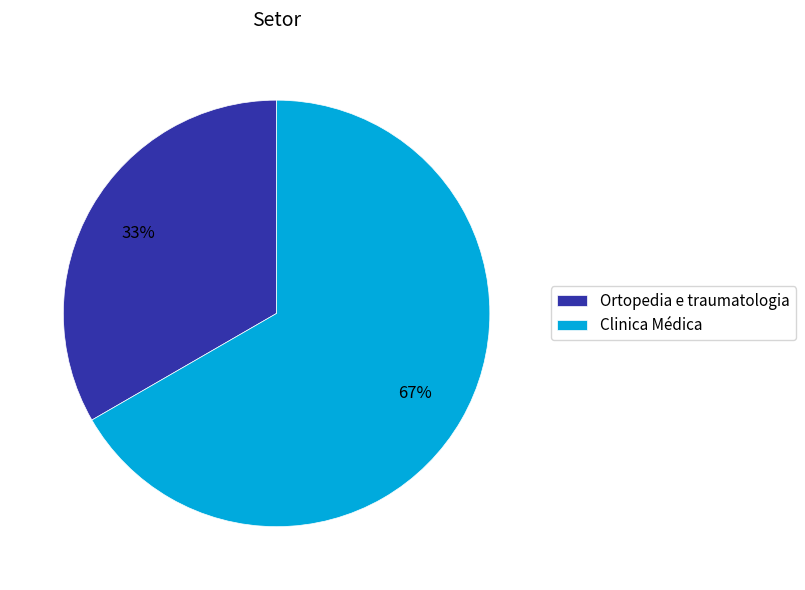

Rank the categories by value from highest to lowest.

Clinica Médica, Ortopedia e traumatologia